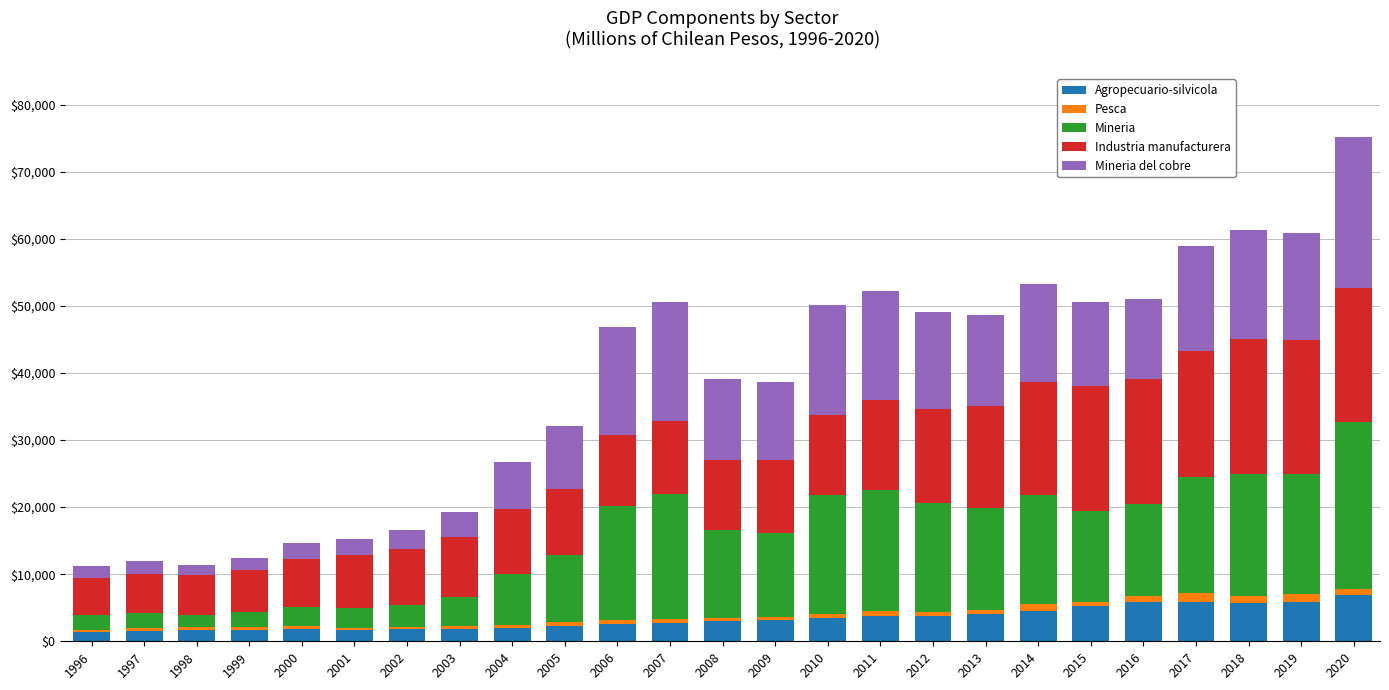

At which category is the sum across all series the highest?

2020